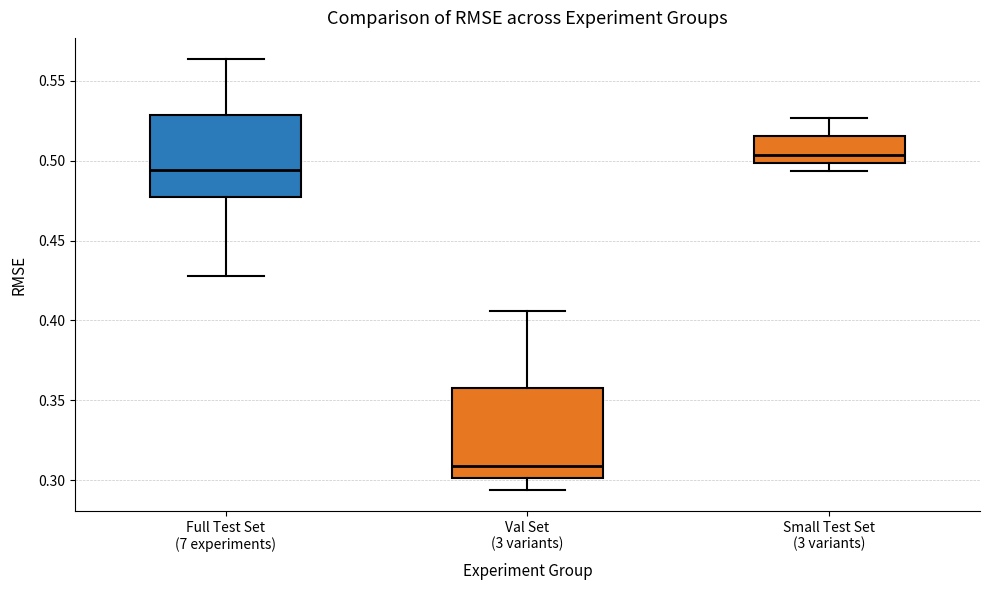

Where is the lower edge of the box for Full Test Set (7 experiments) on the y-axis? The values are not printed on the chart, so give them approximately, as read against the axis.

0.475